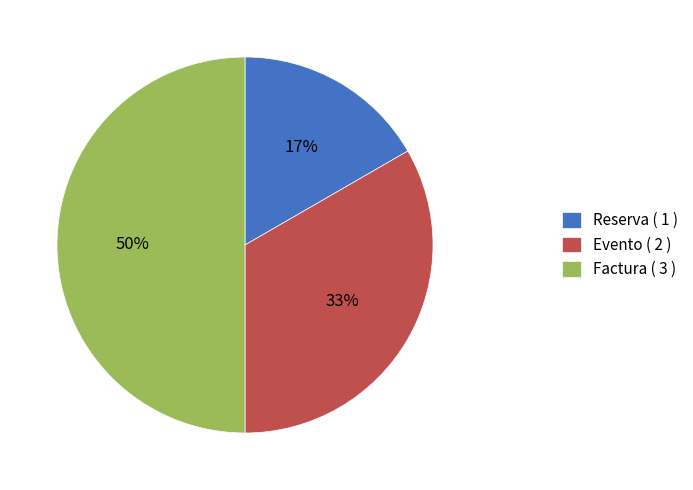

Which has a higher value, Evento ( 2 ) or Reserva ( 1 )?

Evento ( 2 )